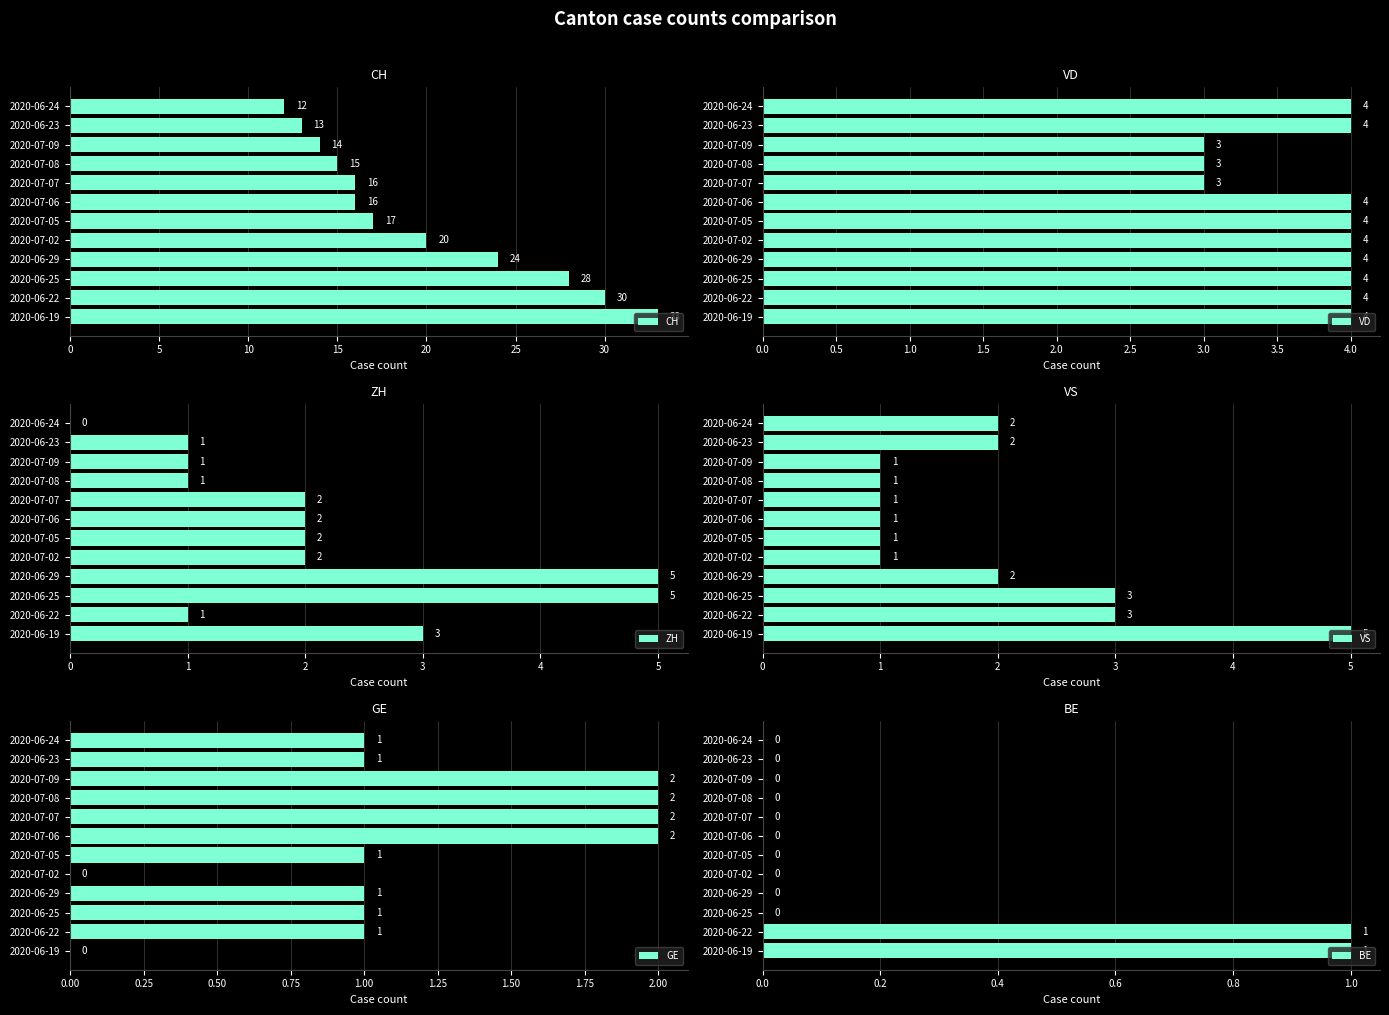

True or false: CH has a value of 17 at 2020-07-05.

True